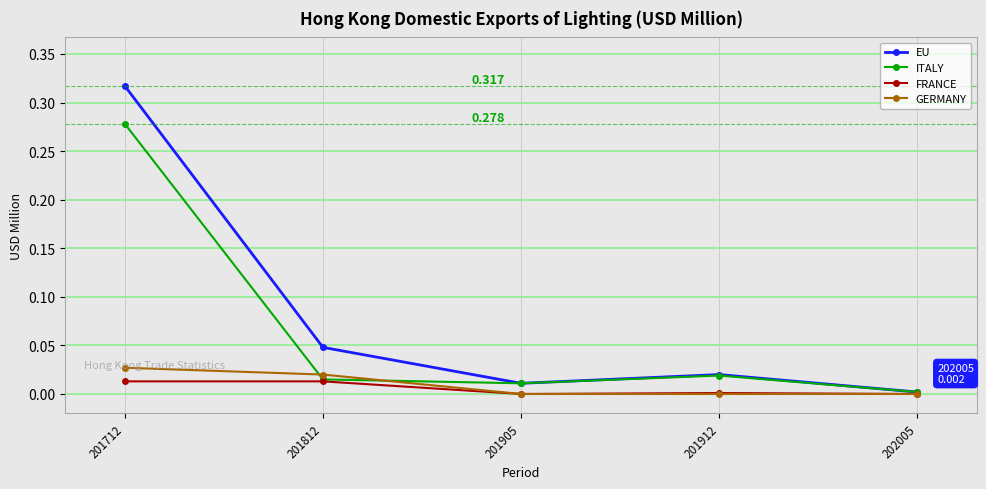

Does the chart have visible grid lines?

Yes